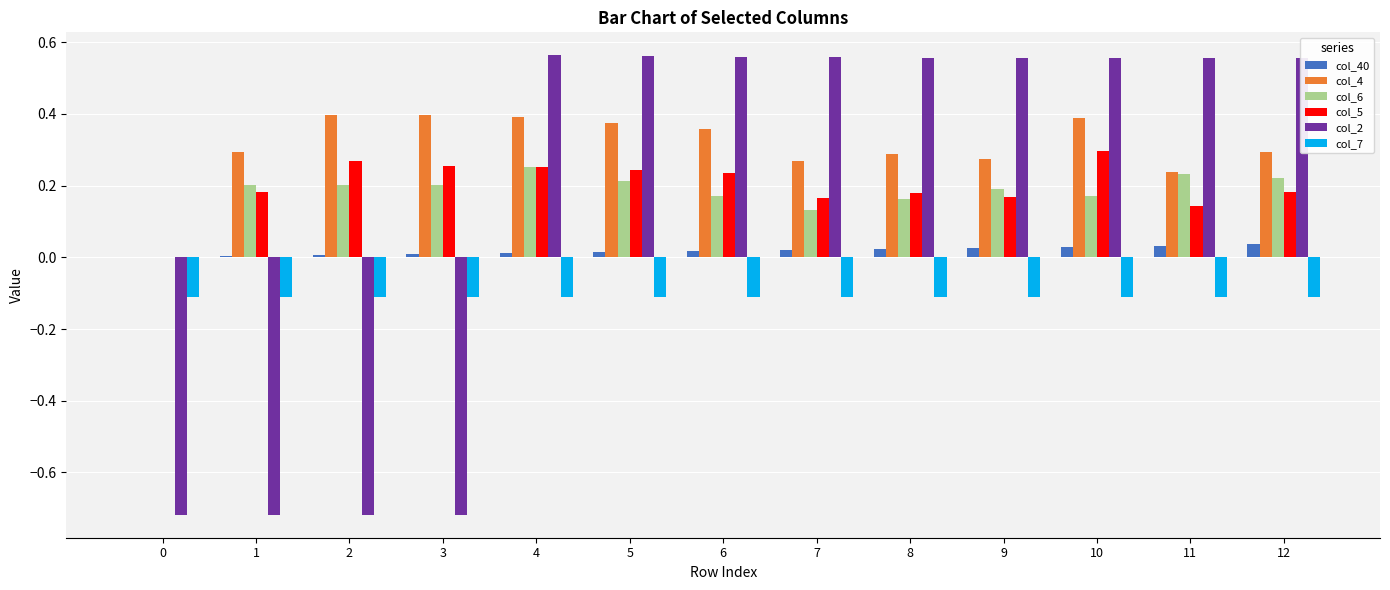

Which series changed the most between 6 and 11?

col_4